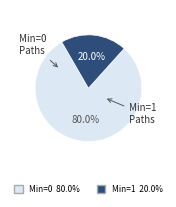

Does any single category account for the majority?

Yes